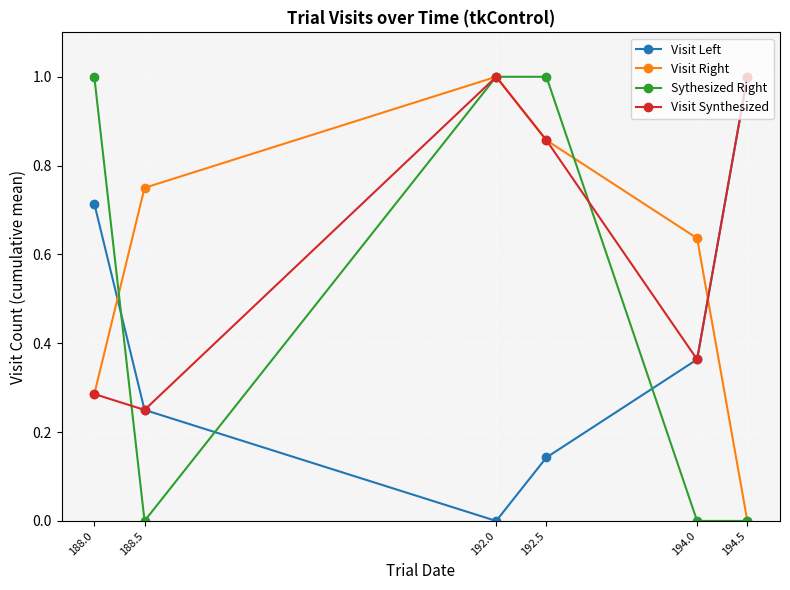

What is the maximum value for Sythesized Right?

1.0